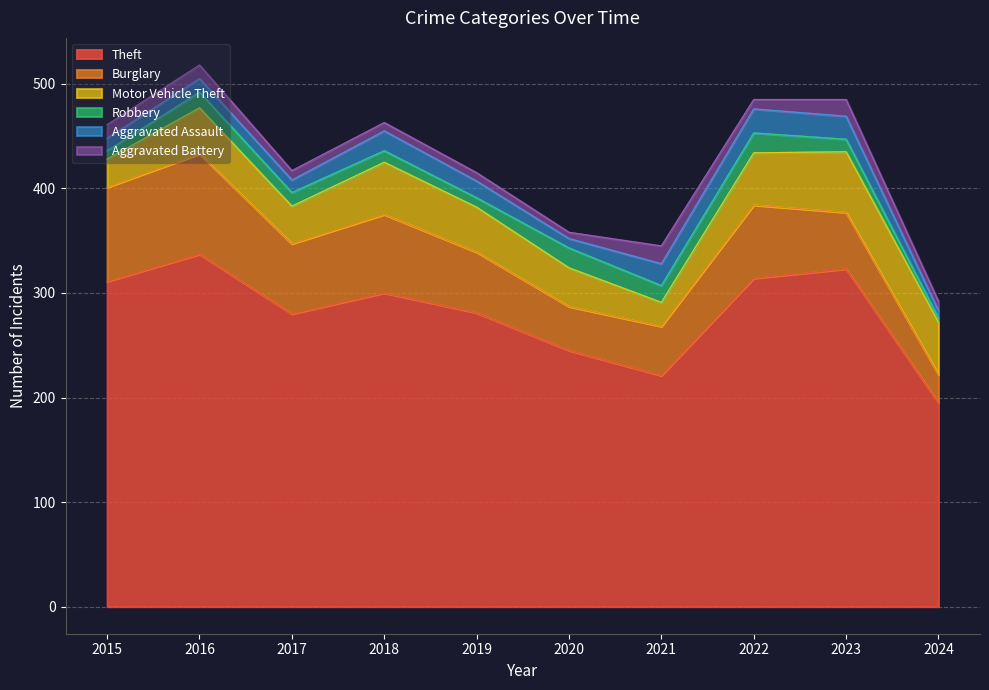

Is the value of Robbery at 2023 greater than the value of Aggravated Battery at 2017?

Yes